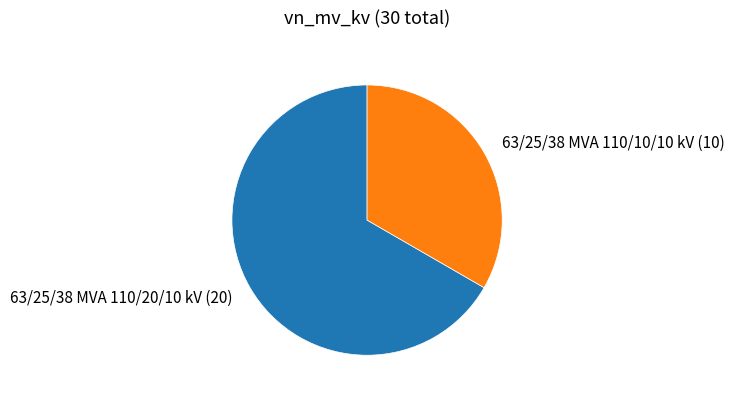

Is it true that 63/25/38 MVA 110/10/10 kV is 33% of the pie?

True